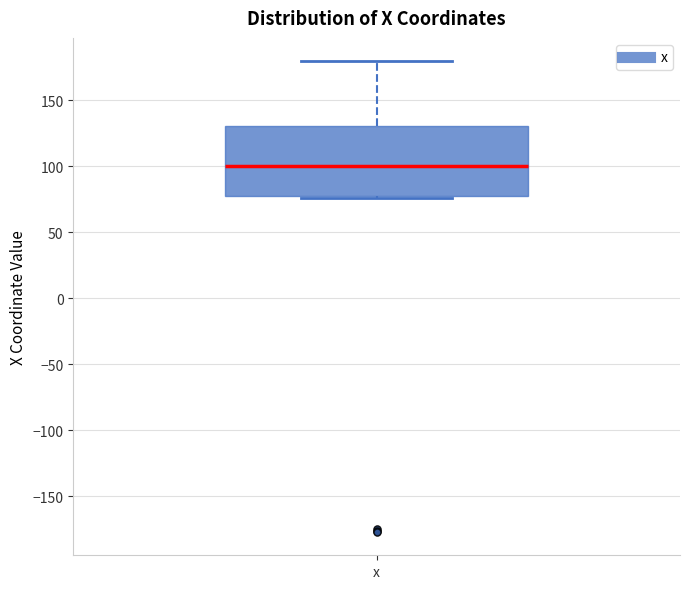

Read this box plot against the y-axis: the position of the median line, the range covered by the box, and the ends of both whiskers. The values are not printed on the chart, so give them approximately, as read against the axis.

median 100, box 80 to 130, whiskers 75 to 180